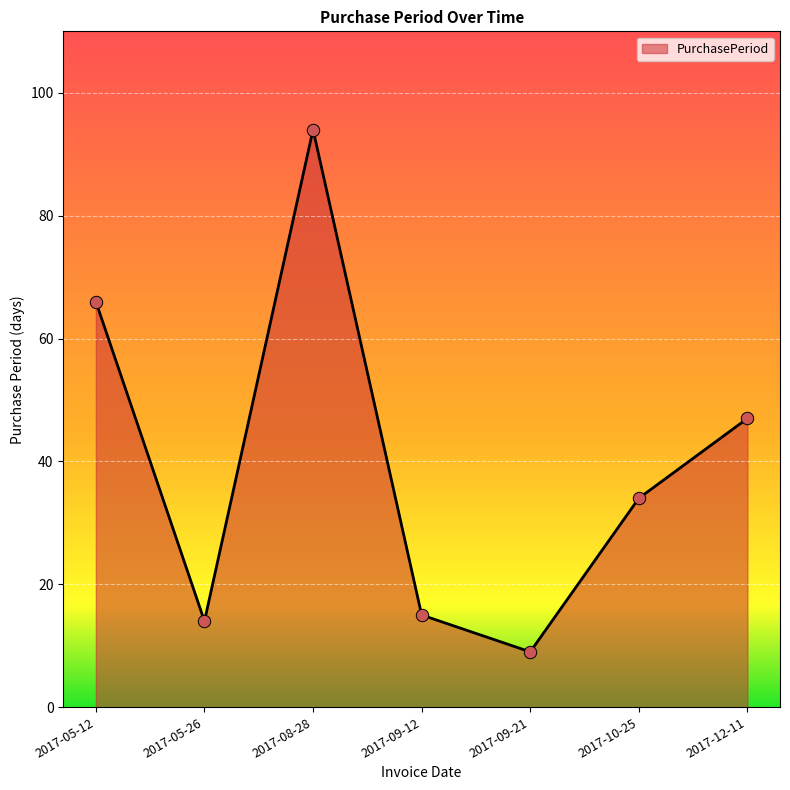

What is the ratio of the value at 2017-08-28 to the value at 2017-05-12?

1.4